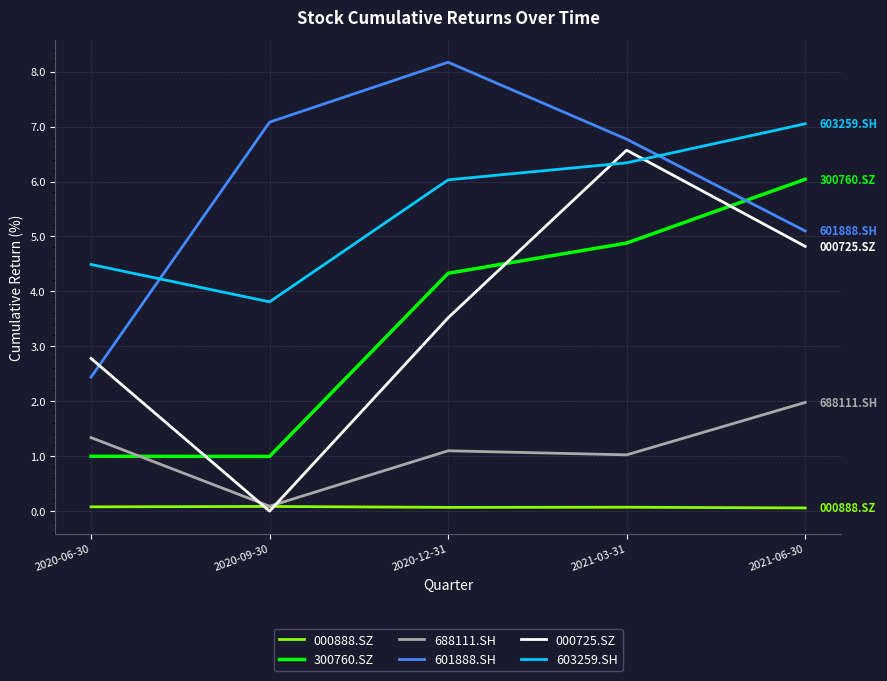

What is the sum of all 603259.SH values?

27.7